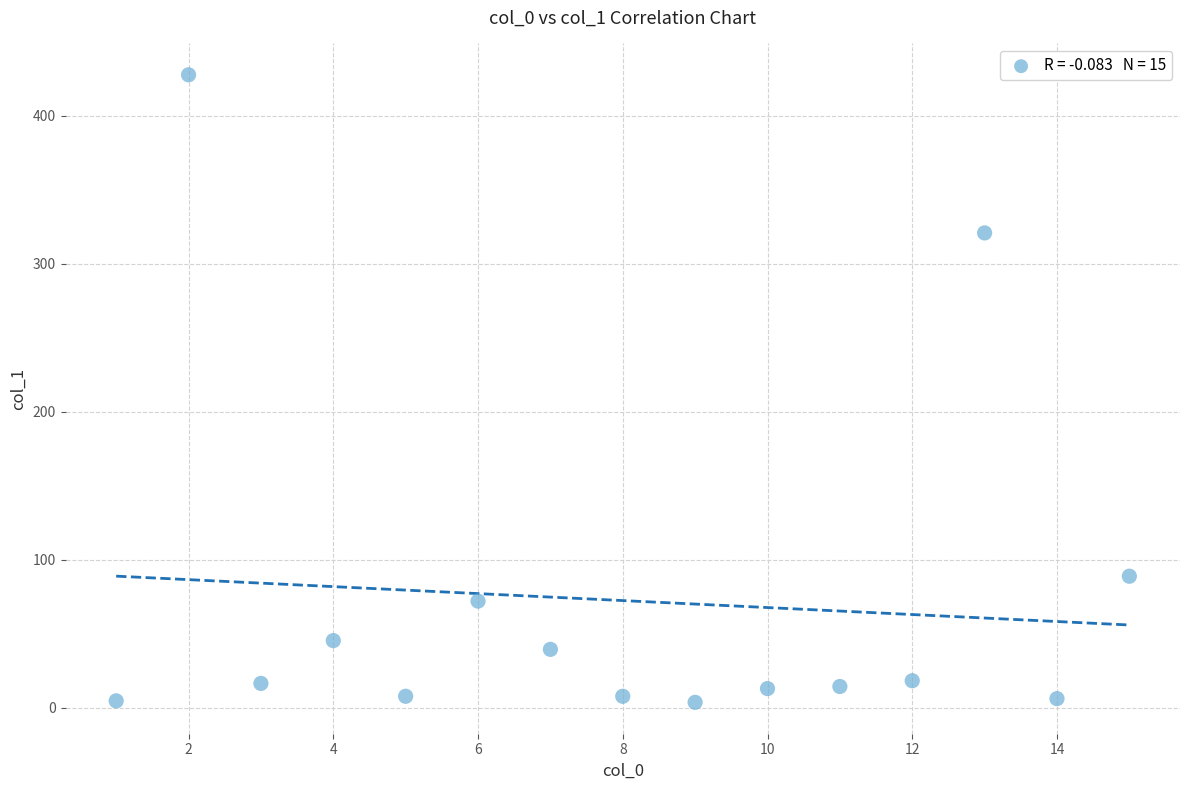

What is the range of Y values (max minus min)?

423.9